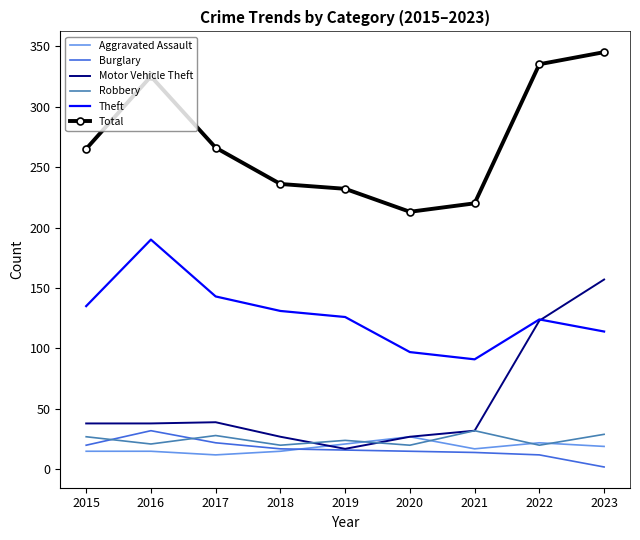

Is the value of Burglary at 2023 greater than the value of Robbery at 2018?

No